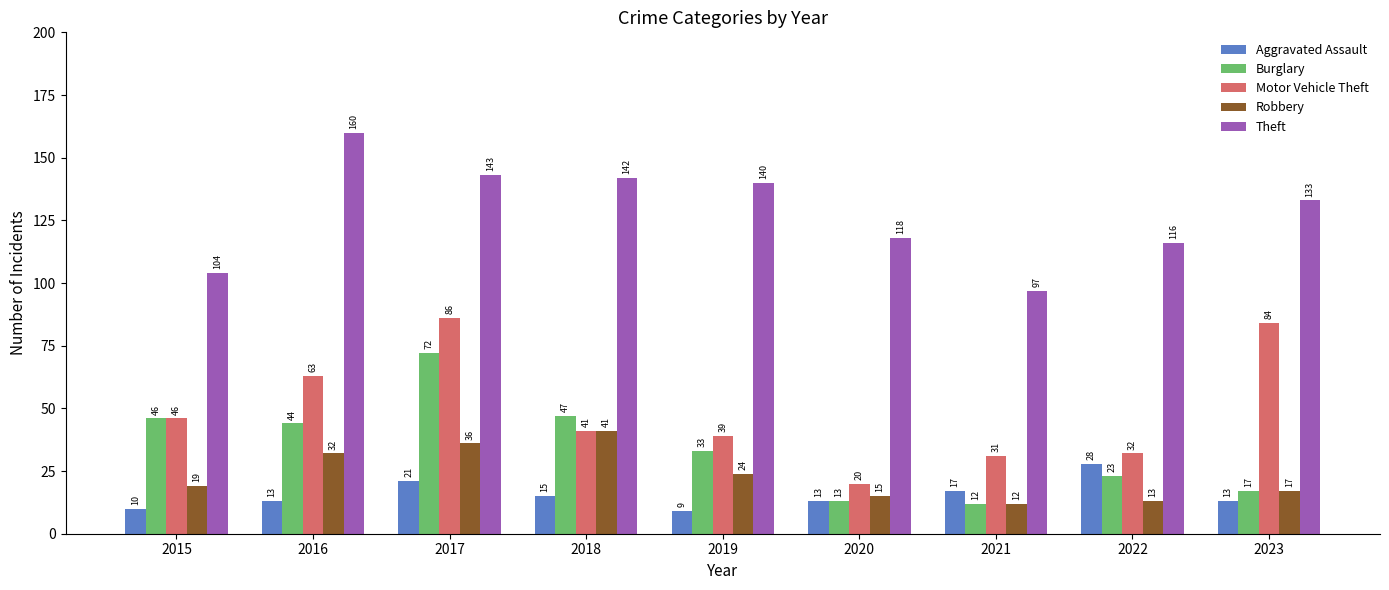

The Aggravated Assault series shows 4 at 2015. True or false?

False